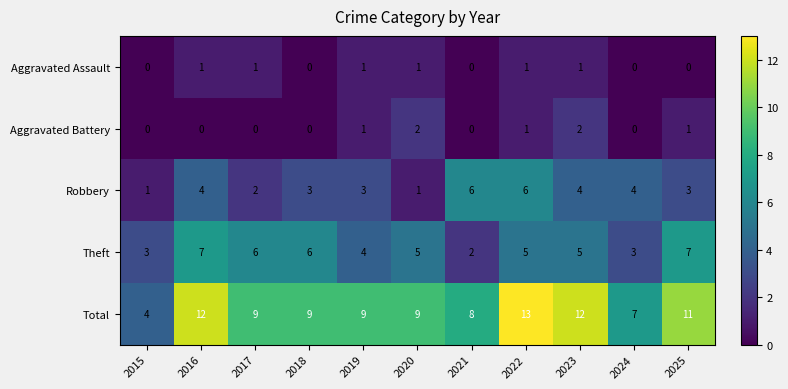

At which category is the sum across all series the highest?

2022